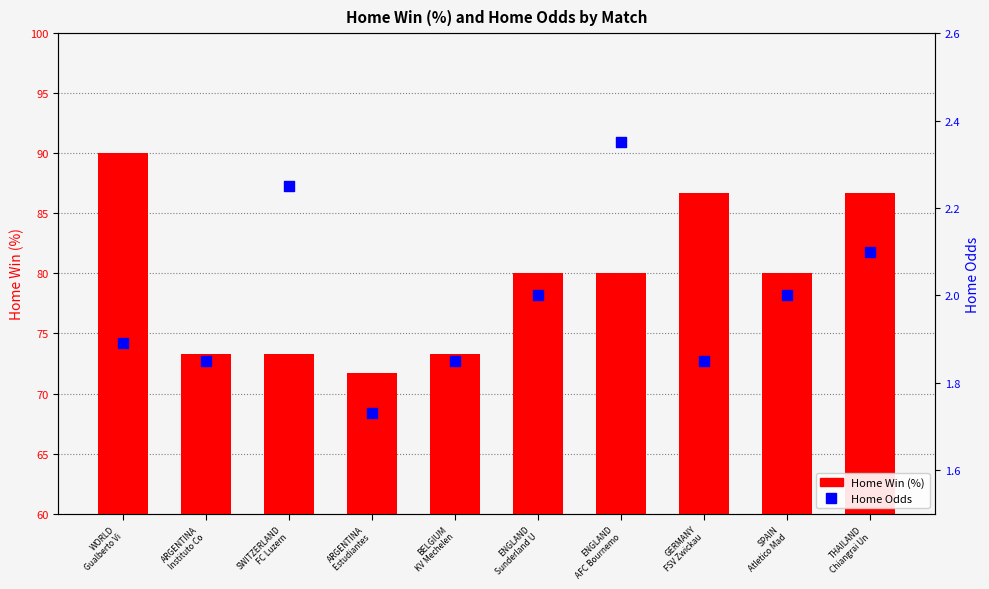

What are all the series names shown in the legend?

Home Win (%), Home Odds